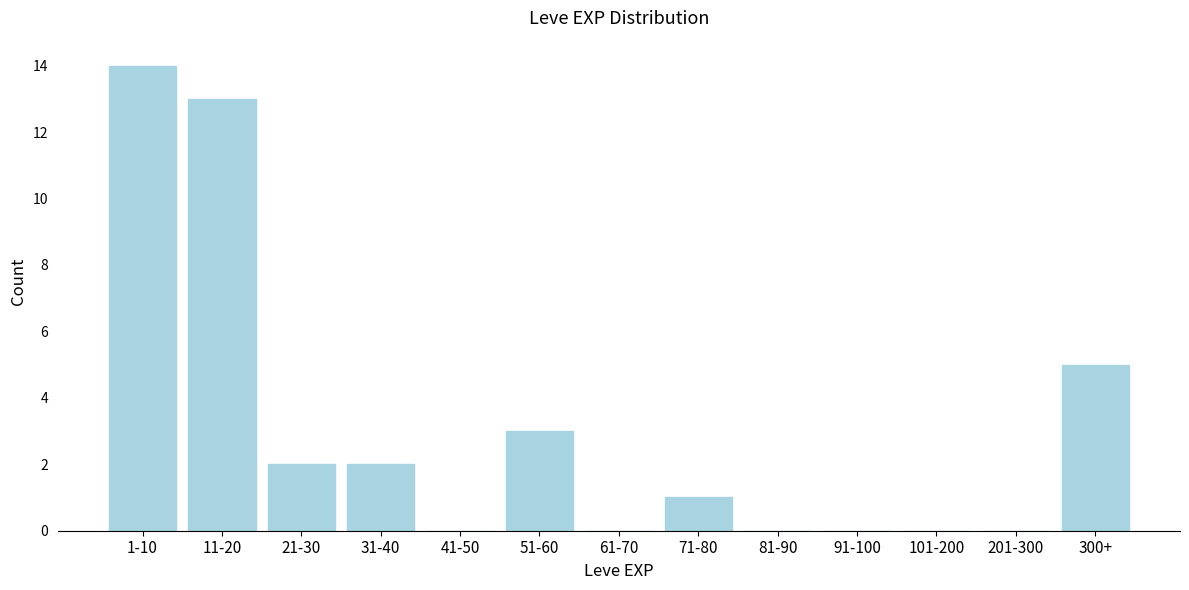

Reading right to left, extract all data points from this chart.

300+=5	201-300=0	101-200=0	91-100=0	81-90=0	71-80=1	61-70=0	51-60=3	41-50=0	31-40=2	21-30=2	11-20=13	1-10=14